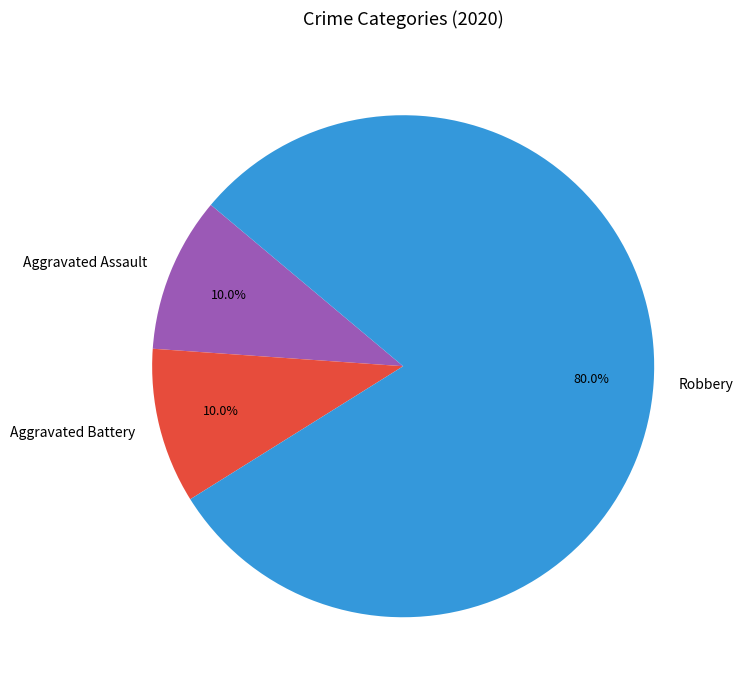

What is the ratio of the value at Robbery to the value at Aggravated Assault?

8.0